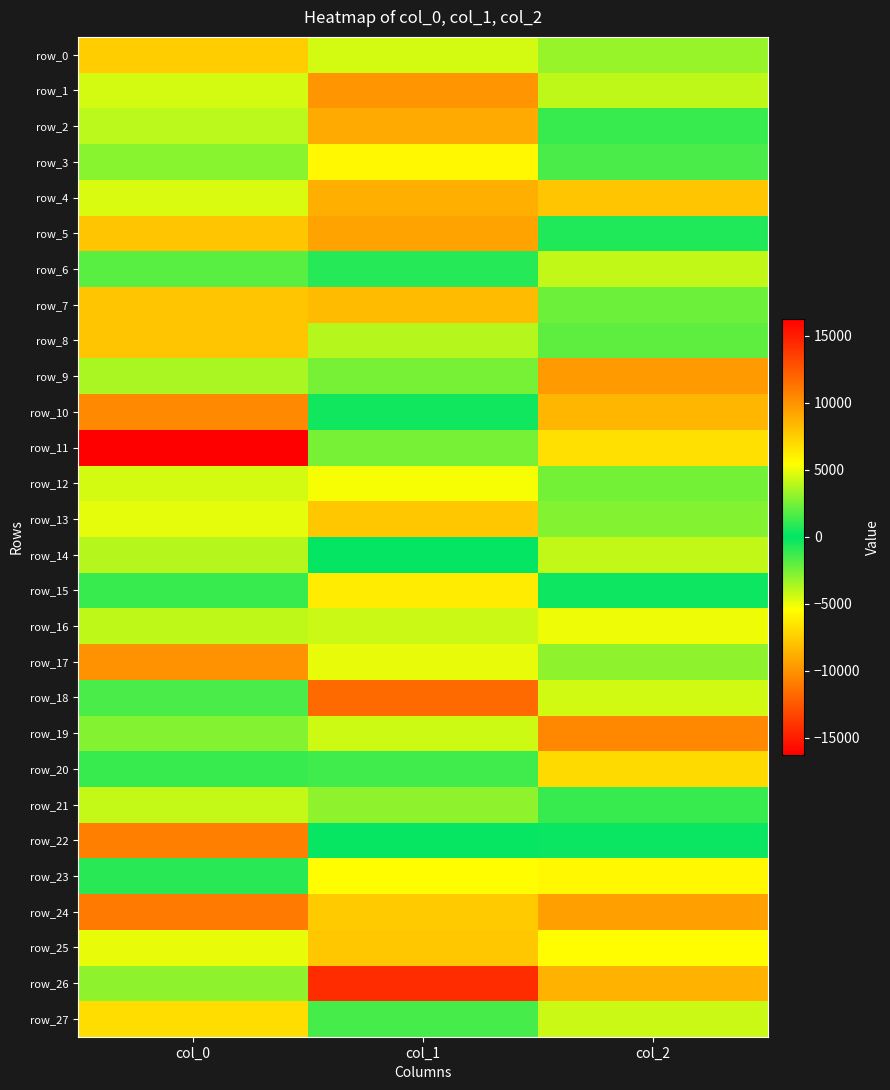

What is the difference between the maximum and minimum values in the row_1 series?

13929.0